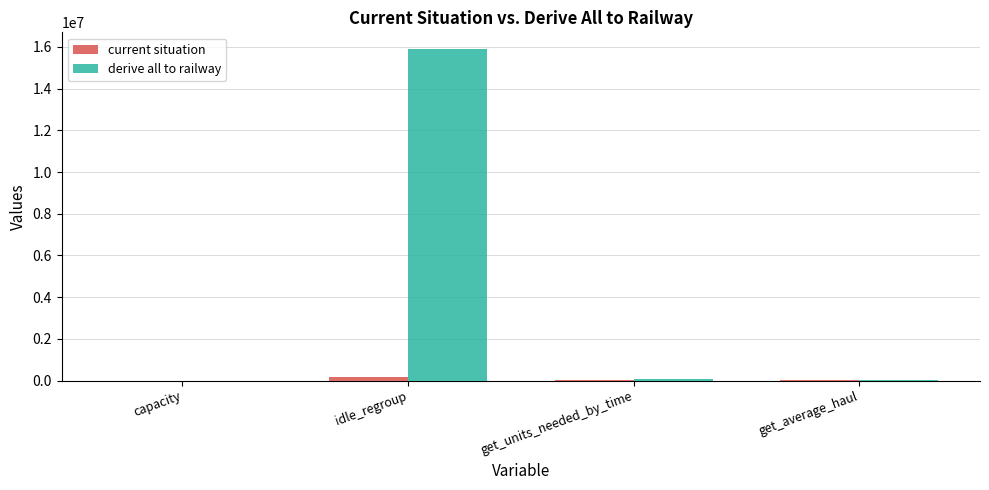

At which label does derive all to railway first exceed 60652?

idle_regroup